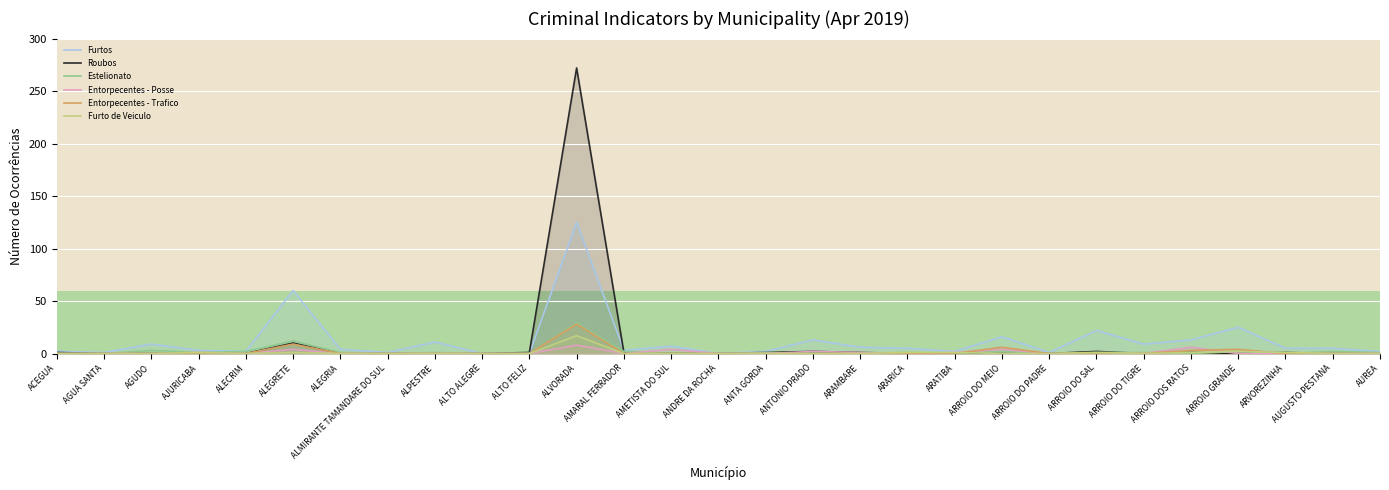

At which category does Entorpecentes - Posse reach its first local peak?

AJURICABA